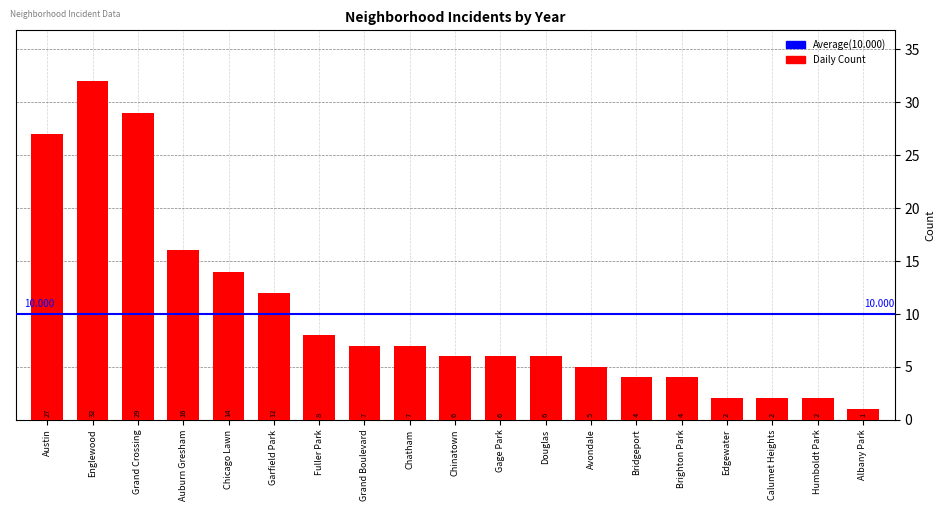

What is the label of the 13th bar from the left?

Avondale